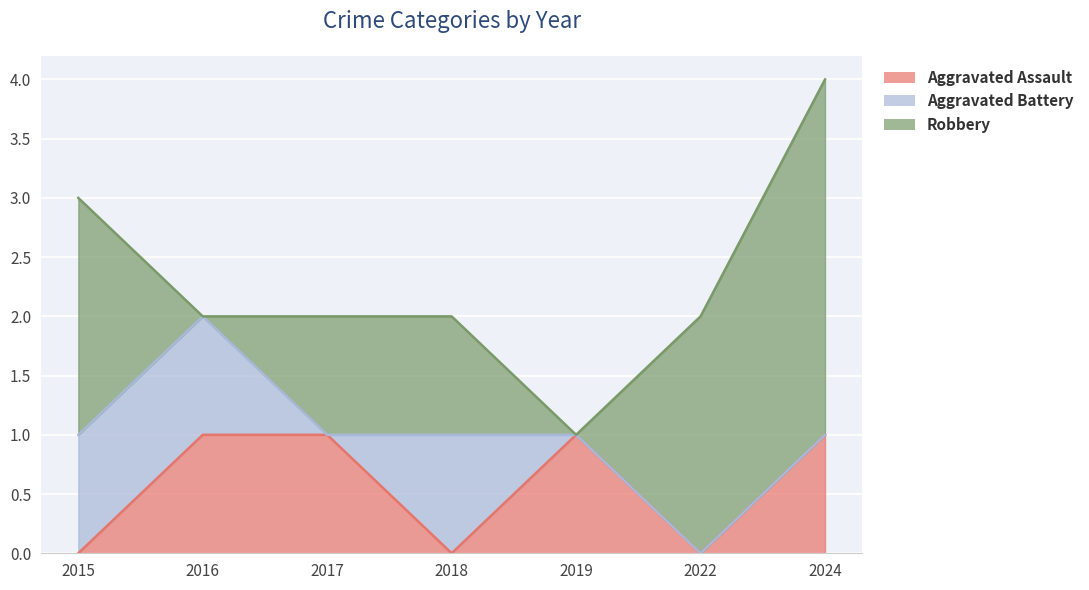

Count the Aggravated Assault values in the range 0 to 1.

7